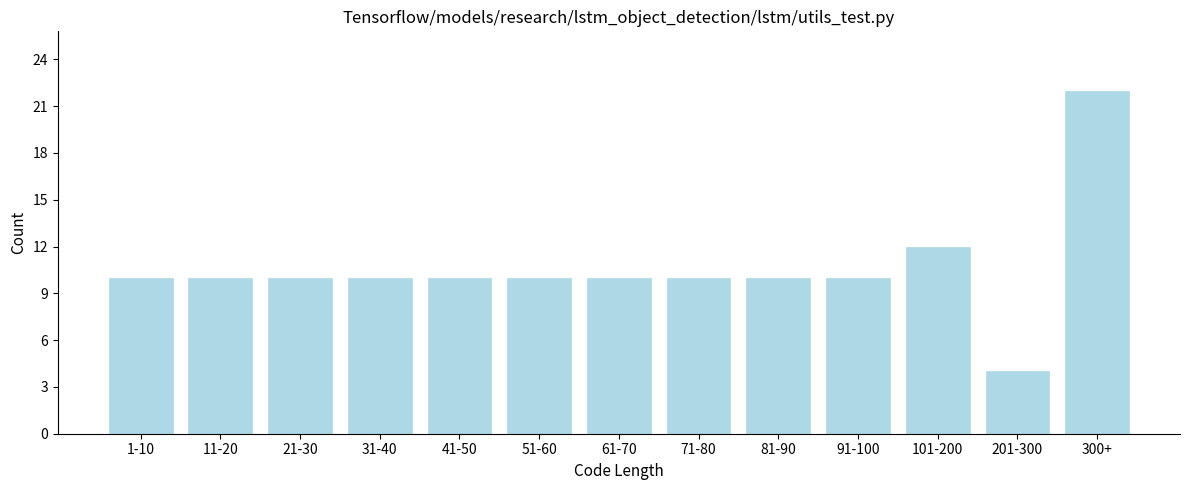

Reading left to right, transcribe all the data shown in this chart.

10	10	10	10	10	10	10	10	10	10	12	4	22